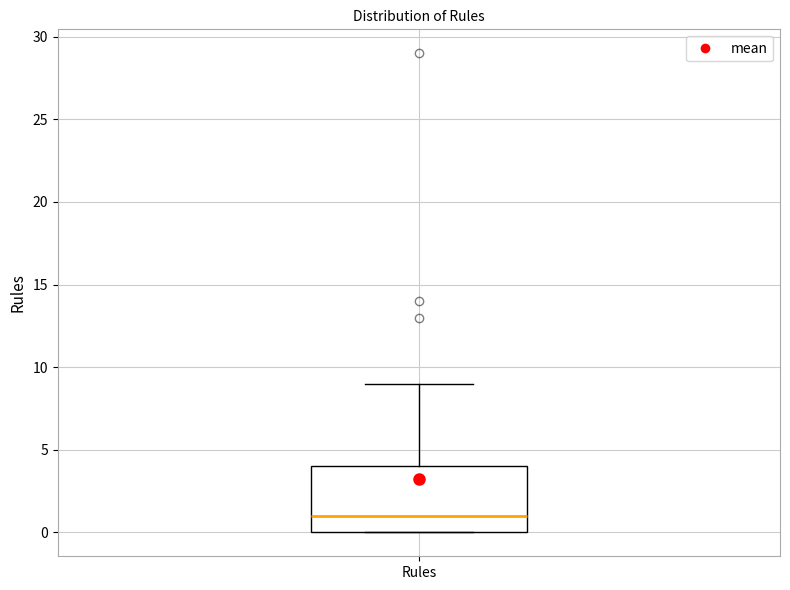

Where does the upper whisker of the box for Rules end on the y-axis? The values are not printed on the chart, so give them approximately, as read against the axis.

9